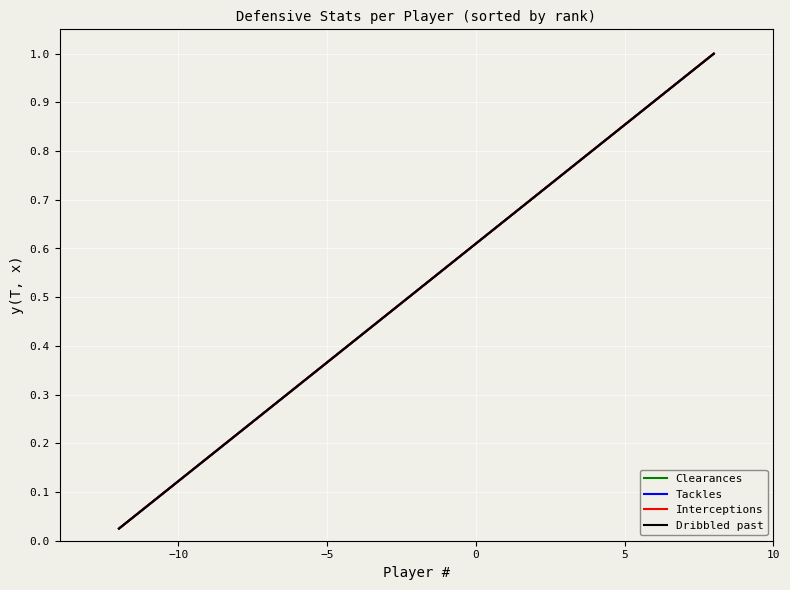

Is this an area chart (filled region under the line)?

No